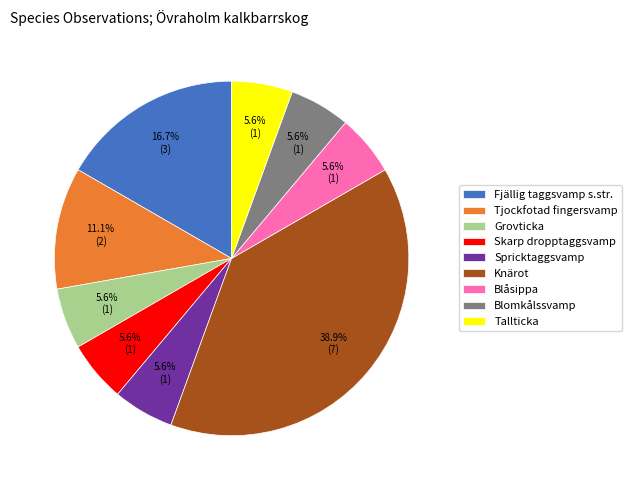

What percentage is NOT represented by Blomkålssvamp?

94.4%